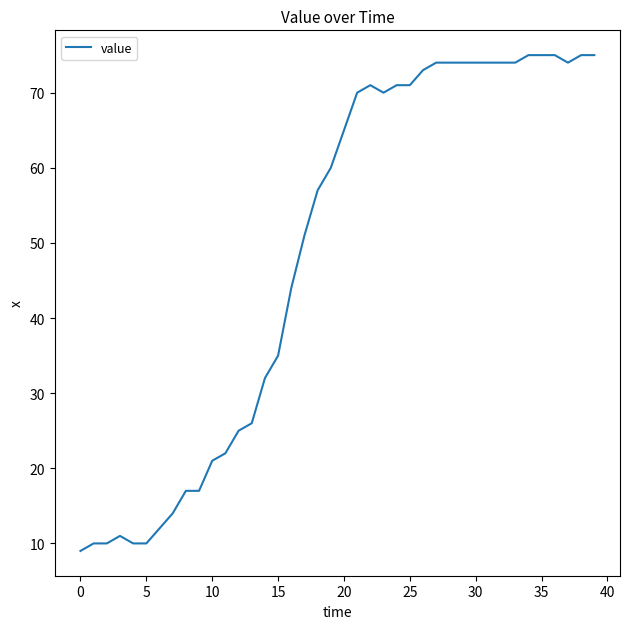

What is the minimum value shown in the chart?

9